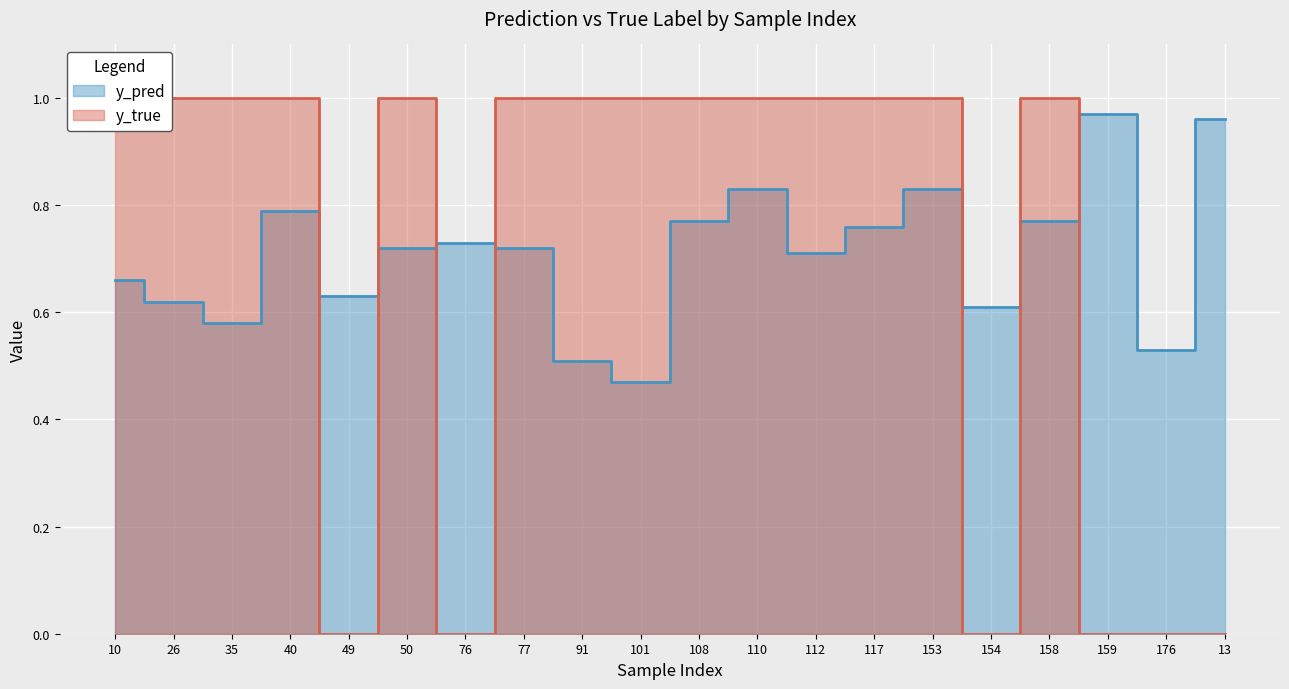

Between 153 and 110, which is larger?

153